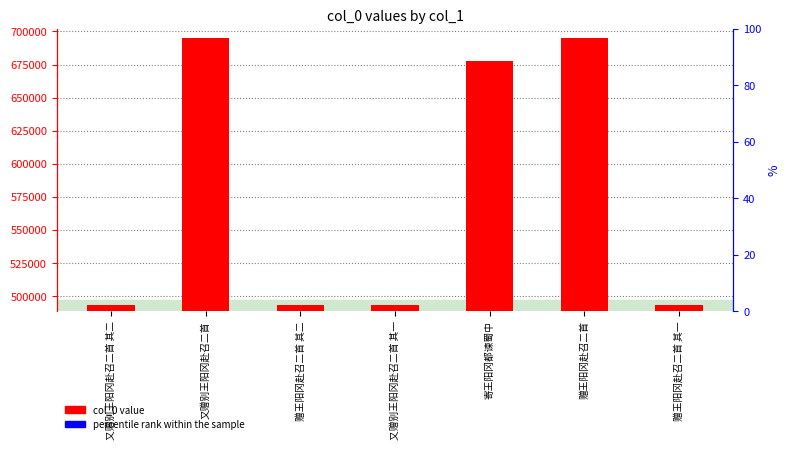

Which has a higher value, 赠王阳冈赴召二首 or 寄王阳冈都谏蜀中?

赠王阳冈赴召二首